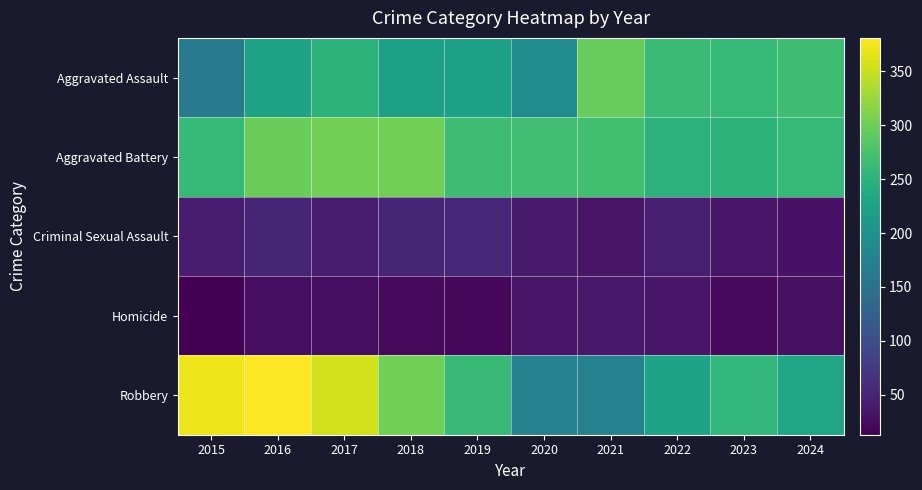

At how many categories does at least one series exceed 247?

10